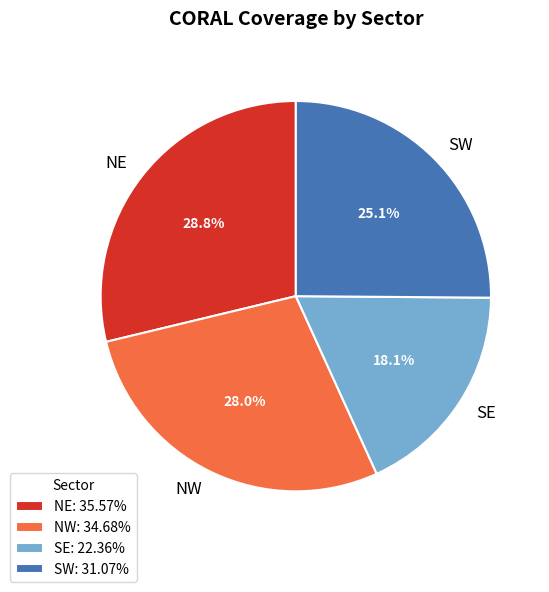

The SW slice represents 17% of the pie. True or false?

False